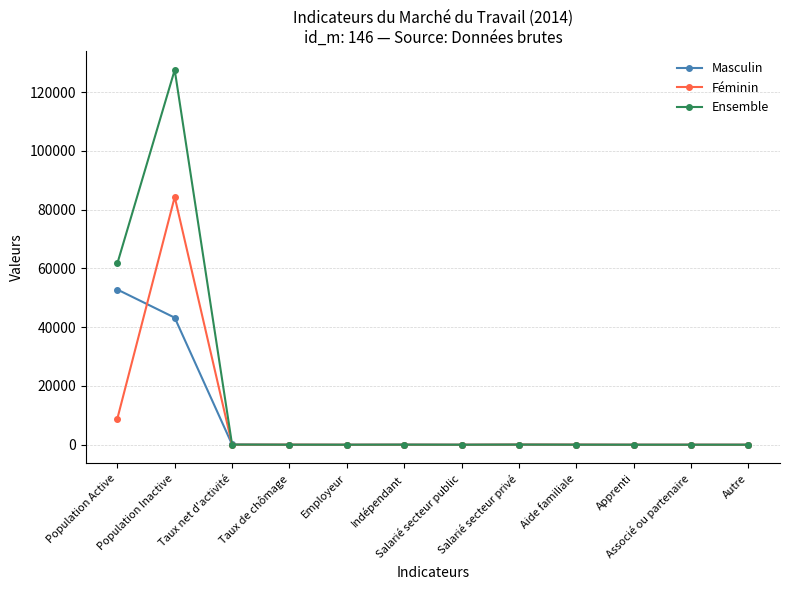

At which label does Ensemble reach its peak?

Population Inactive